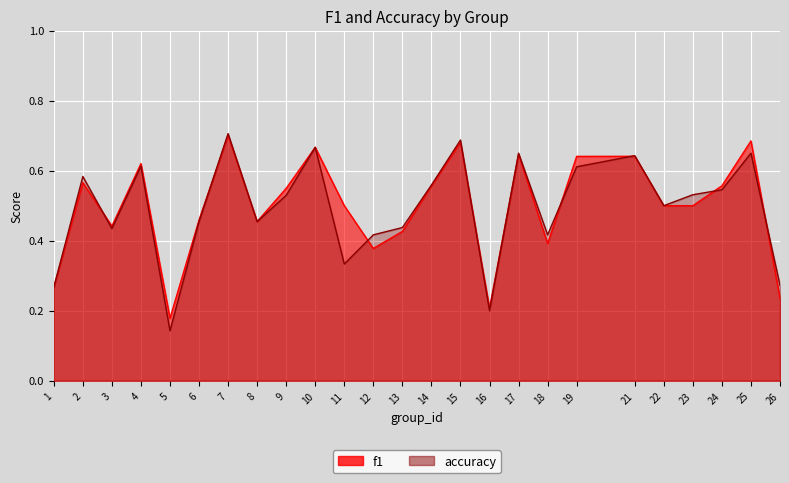

True or false: f1 has a value of 0.5 at 25.

False